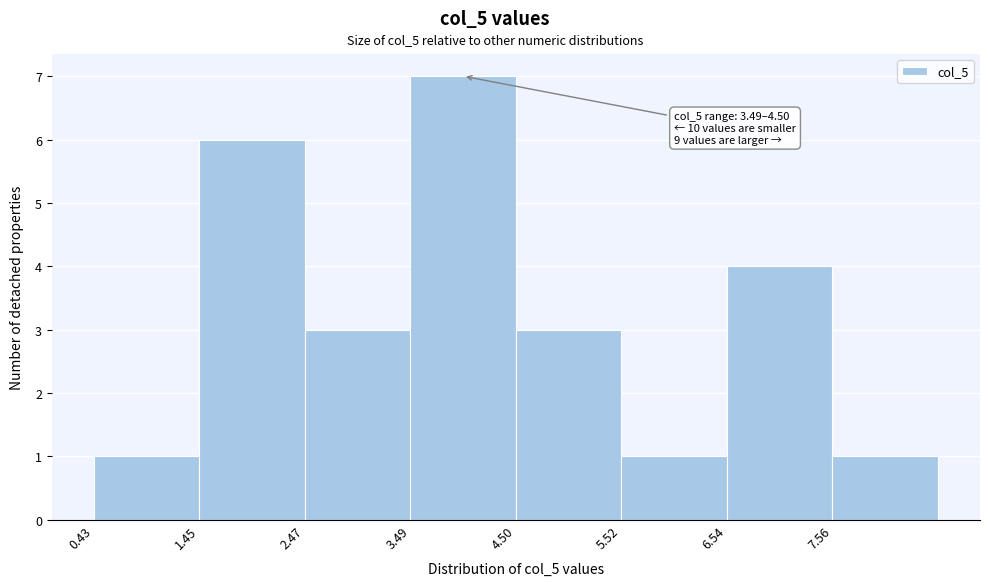

Which range on the x-axis has the tallest bar?

3.4 to 4.6